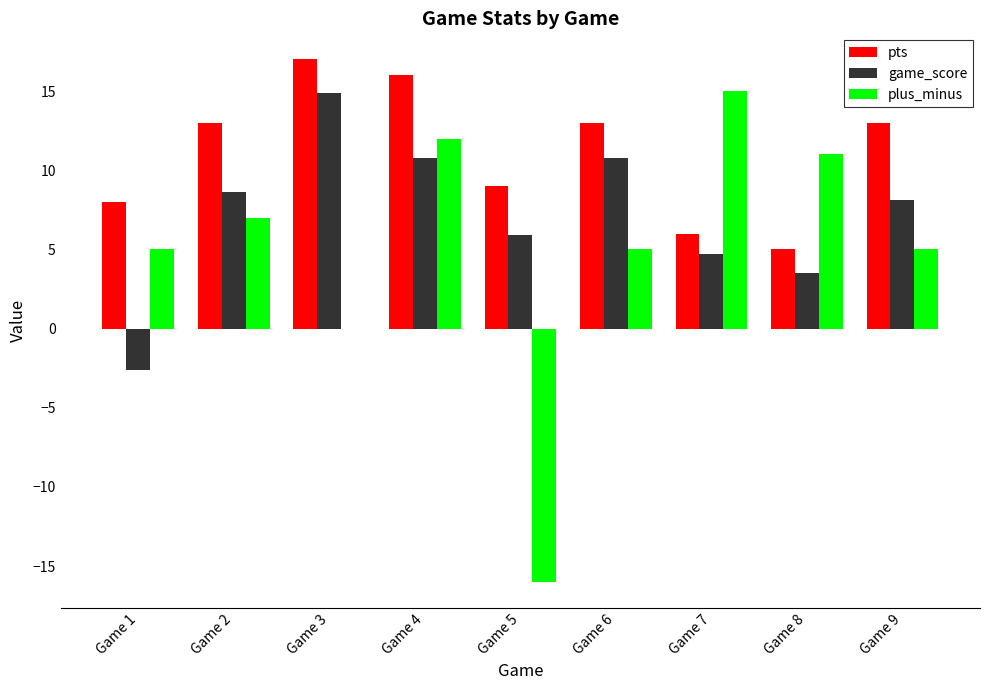

What is the sum of all game_score values?

64.7